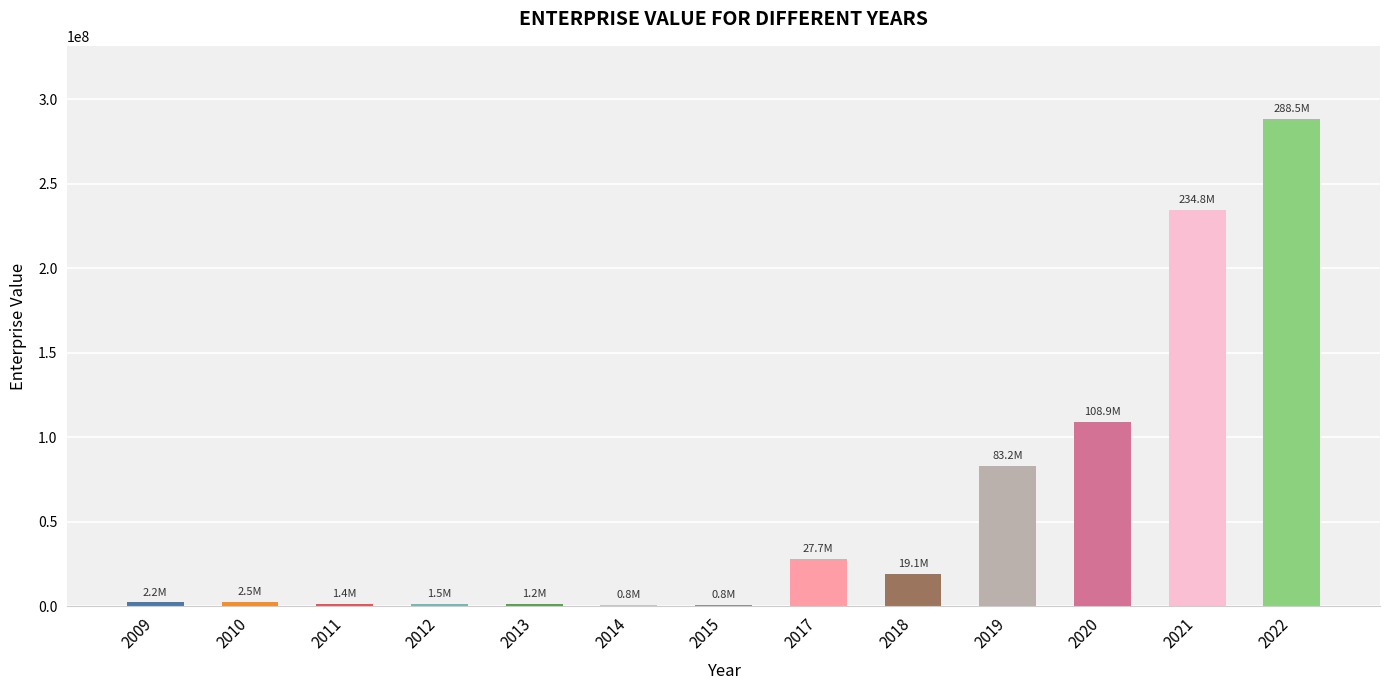

What is the sum of all values?

772801307.3